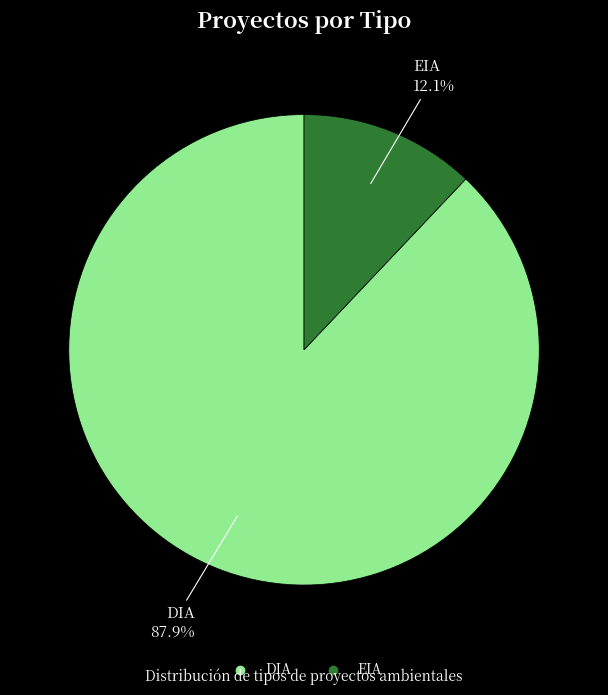

Which has a higher value, DIA or EIA?

DIA